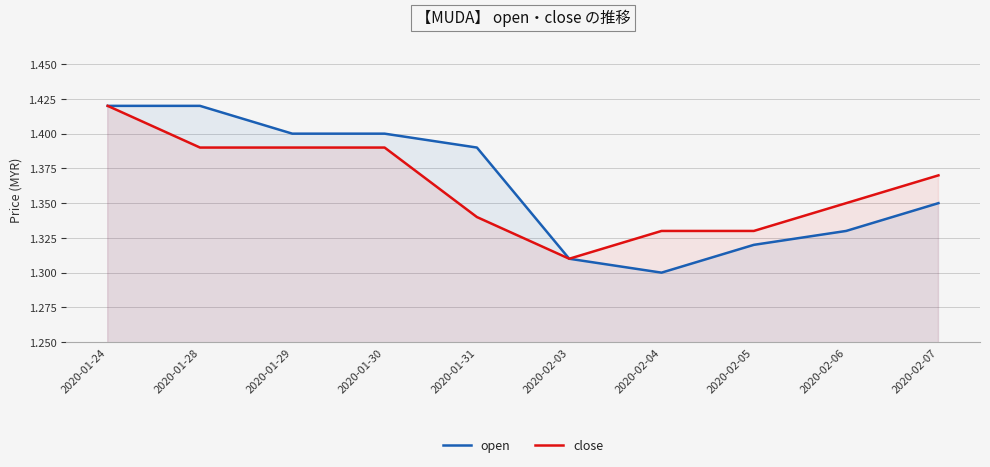

True or false: open and close intersect in this chart.

False